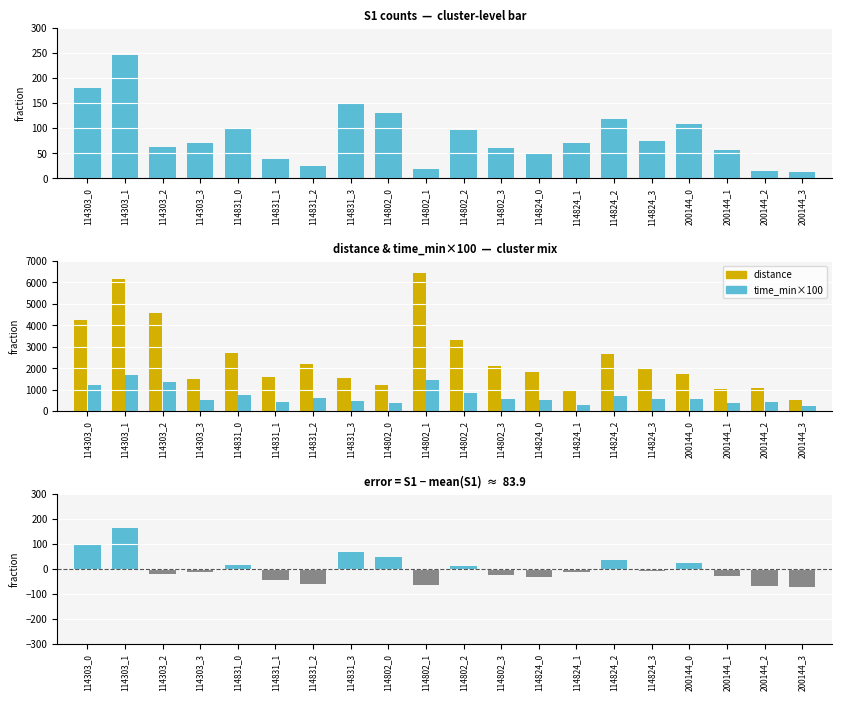

Which series has the widest spread of values?

distance